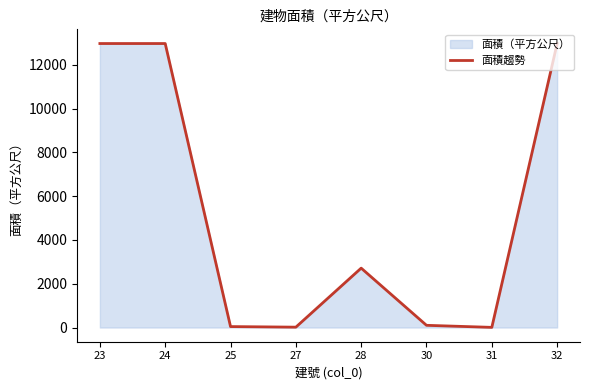

Where does the data first go above 2712?

23